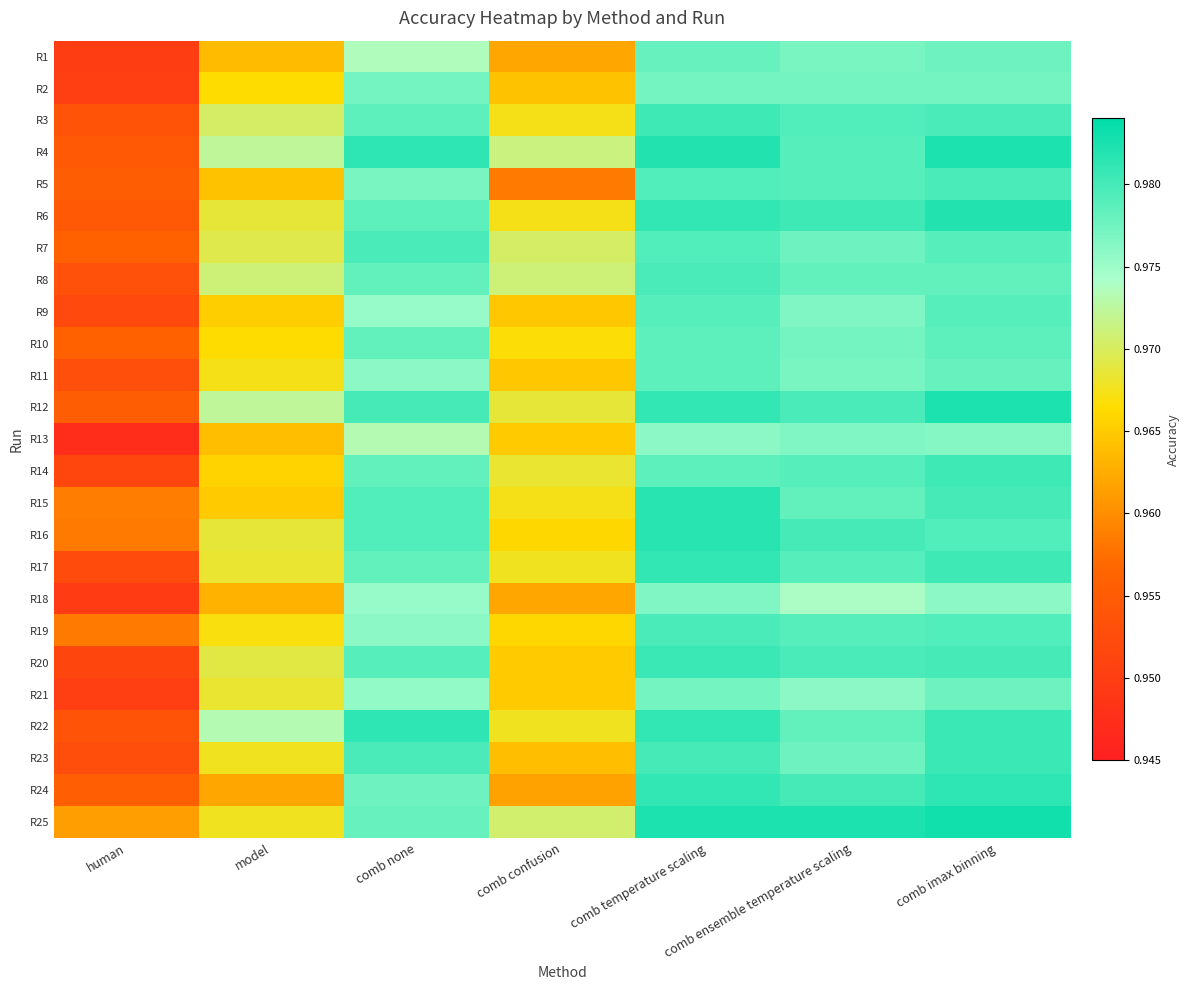

Between human and comb temperature scaling, which is larger?

comb temperature scaling